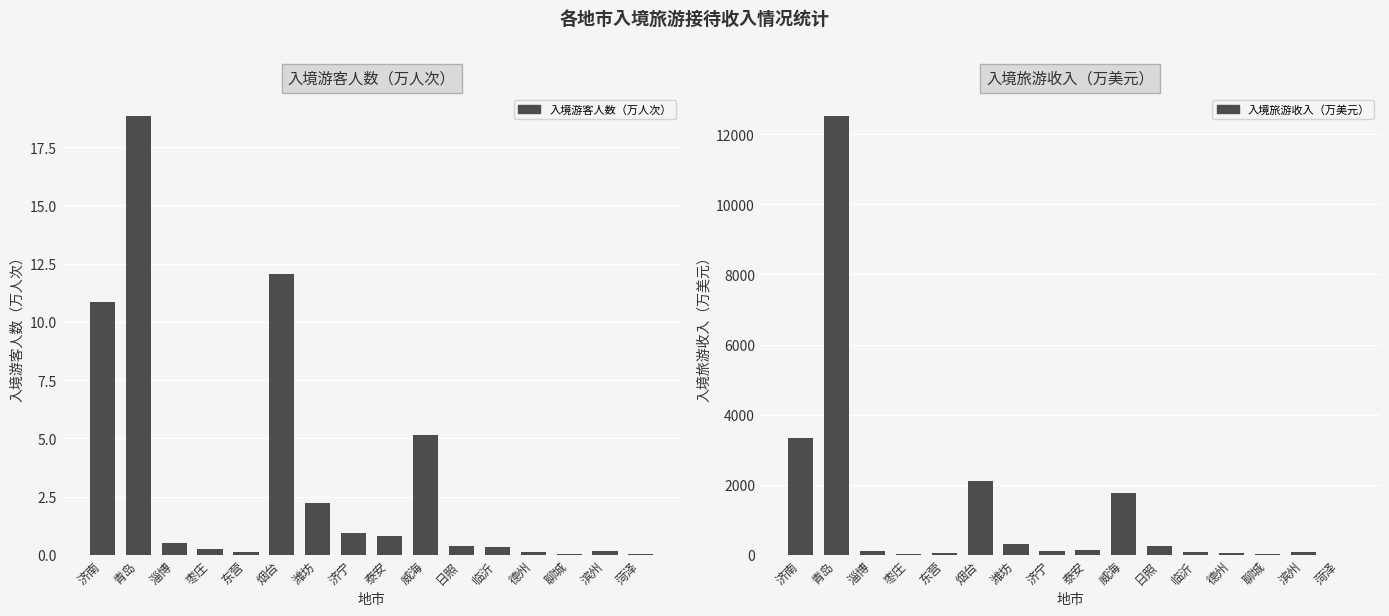

What is the average value of the 入境旅游收入（万美元） series?

1306.3